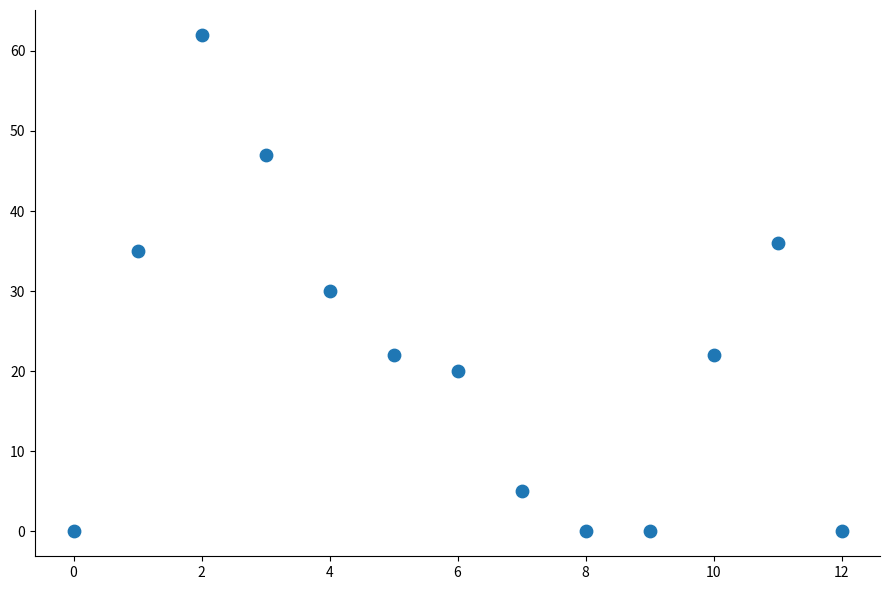

What is the range of Y values (max minus min)?

62